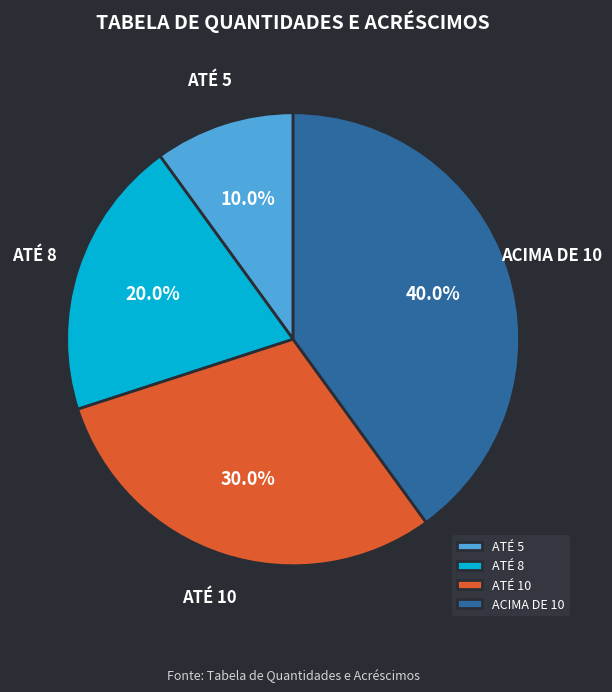

What percentage is the ATÉ 5 slice, to the nearest percent?

10%